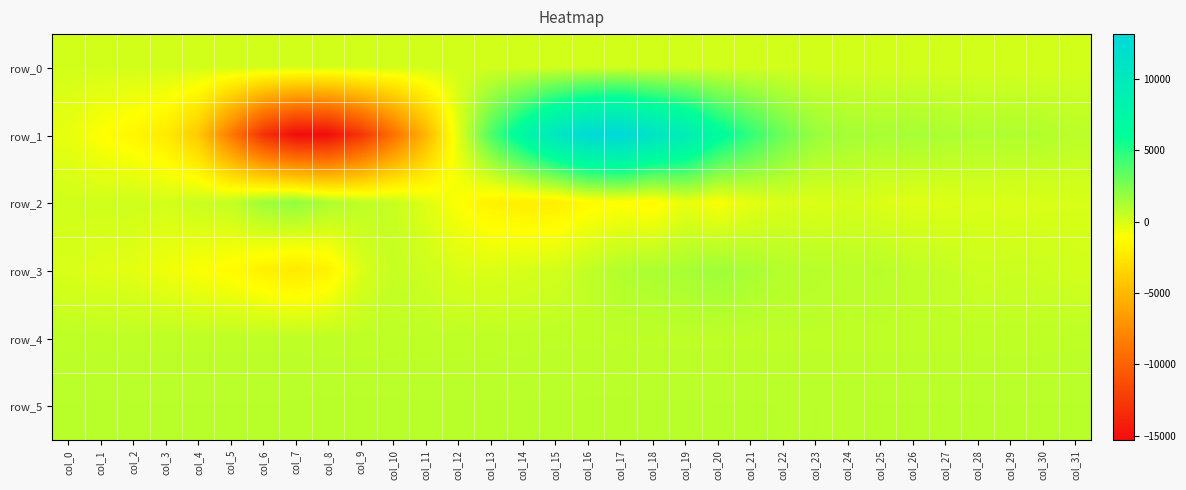

What is the average value of the row_4 series?

715.2